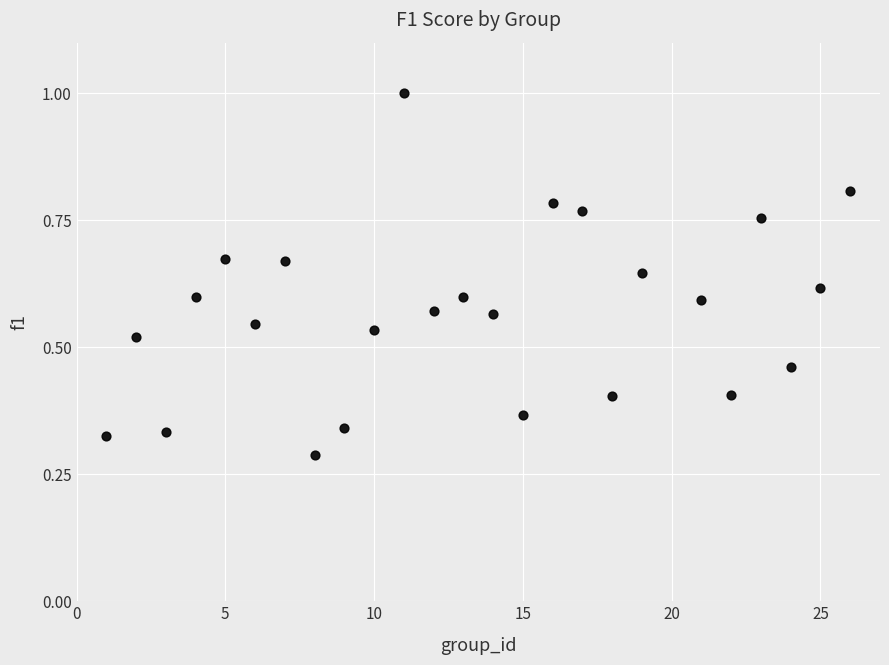

What is the range of X values (max minus min)?

25.0